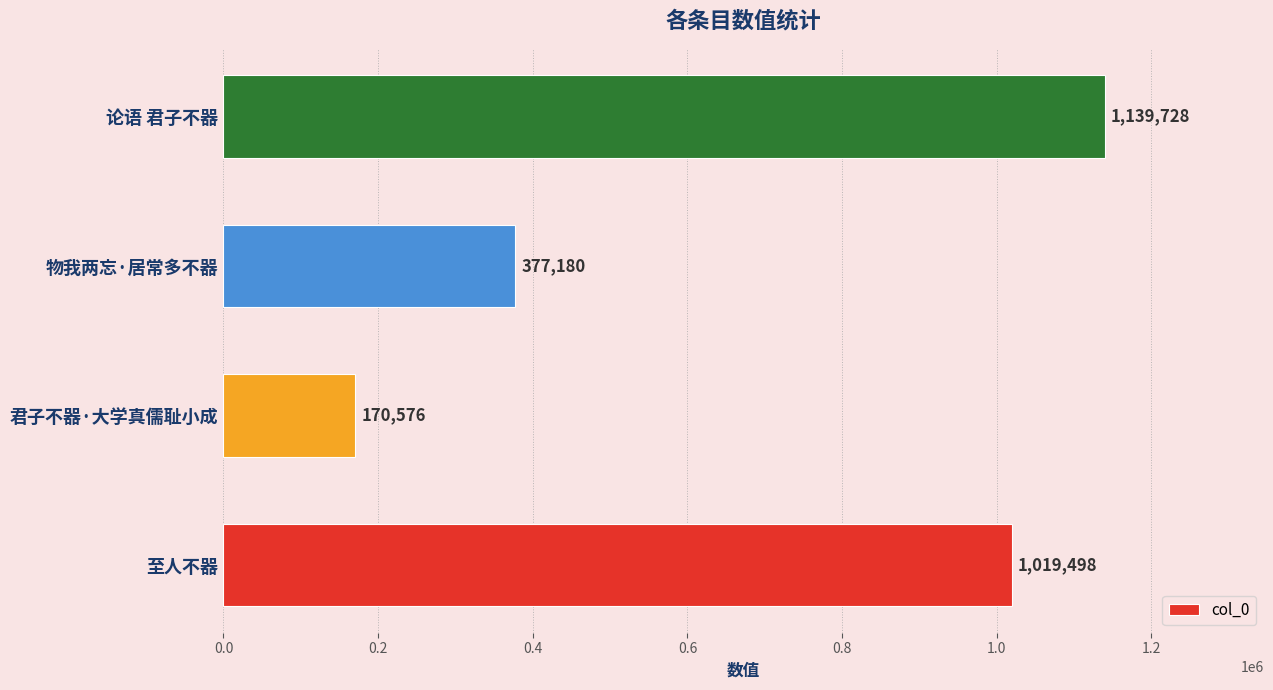

The chart shows a value of 1580531 at 至人不器. True or false?

False